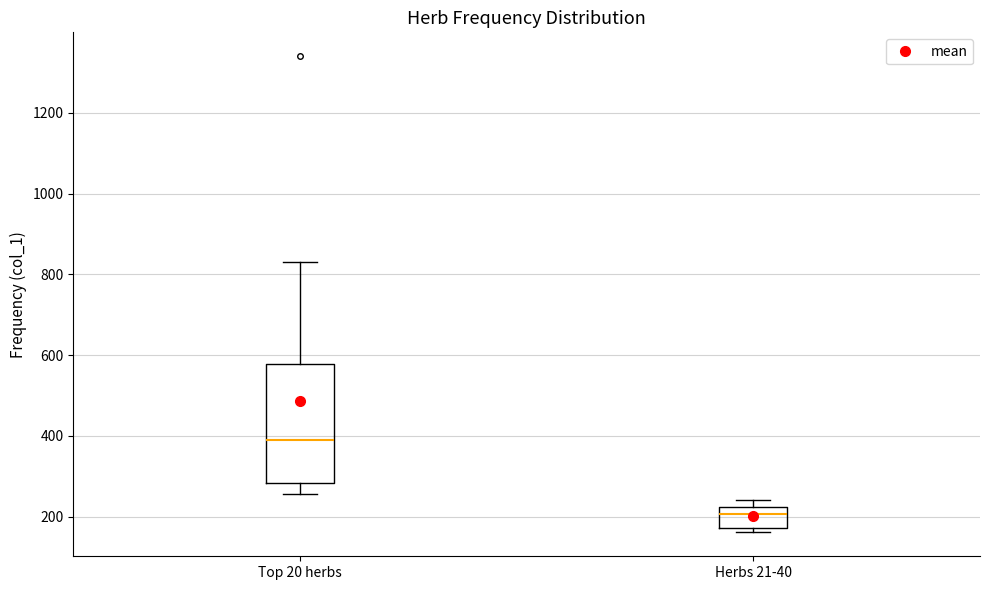

Reading left to right, transcribe this box plot: for each box, give where its median line is, the range the box spans, and where its two whiskers end, as read against the y-axis. The values are not printed on the chart, so give them approximately, as read against the axis.

Top 20 herbs: median 400, box 280 to 580, whiskers 260 to 840
Herbs 21-40: median 200, box 180 to 220, whiskers 160 to 240